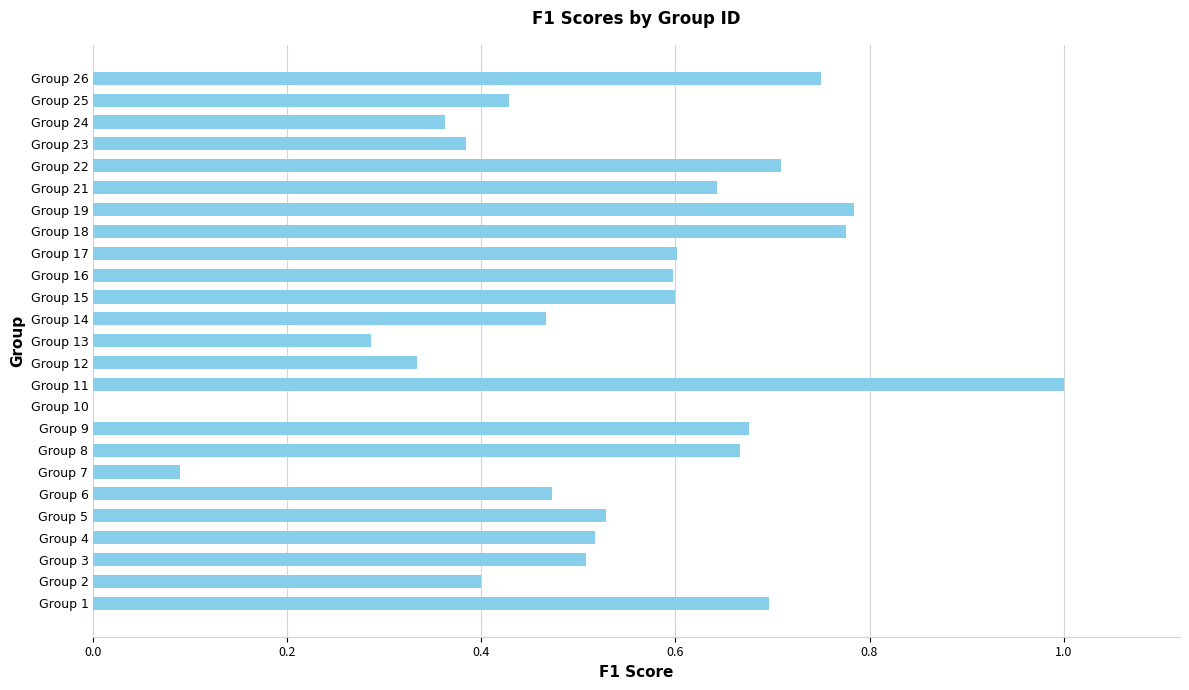

Which has a higher value, Group 10 or Group 26?

Group 26